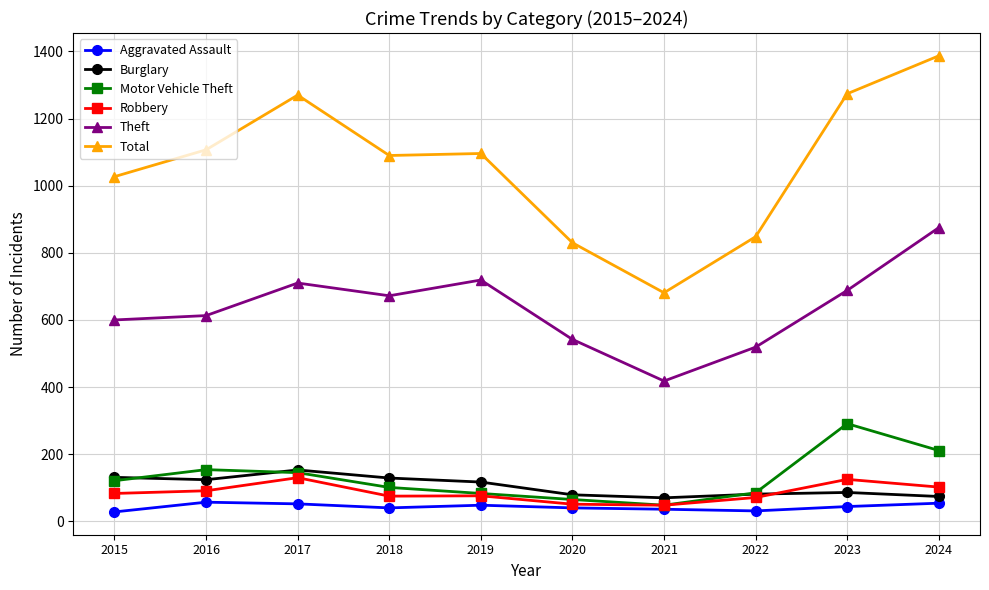

At how many categories does at least one series exceed 861?

7